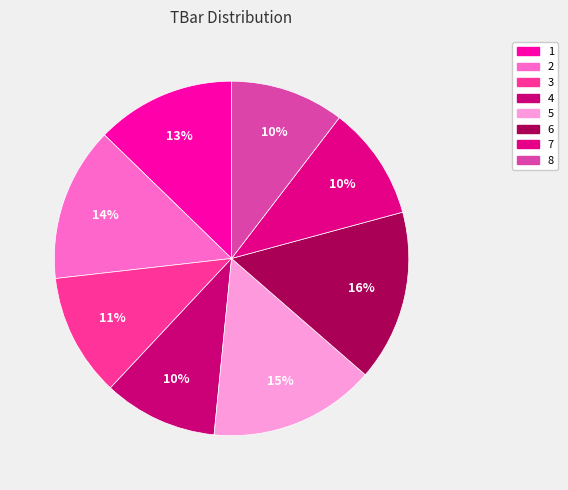

Is it true that 7 is 10% of the pie?

True